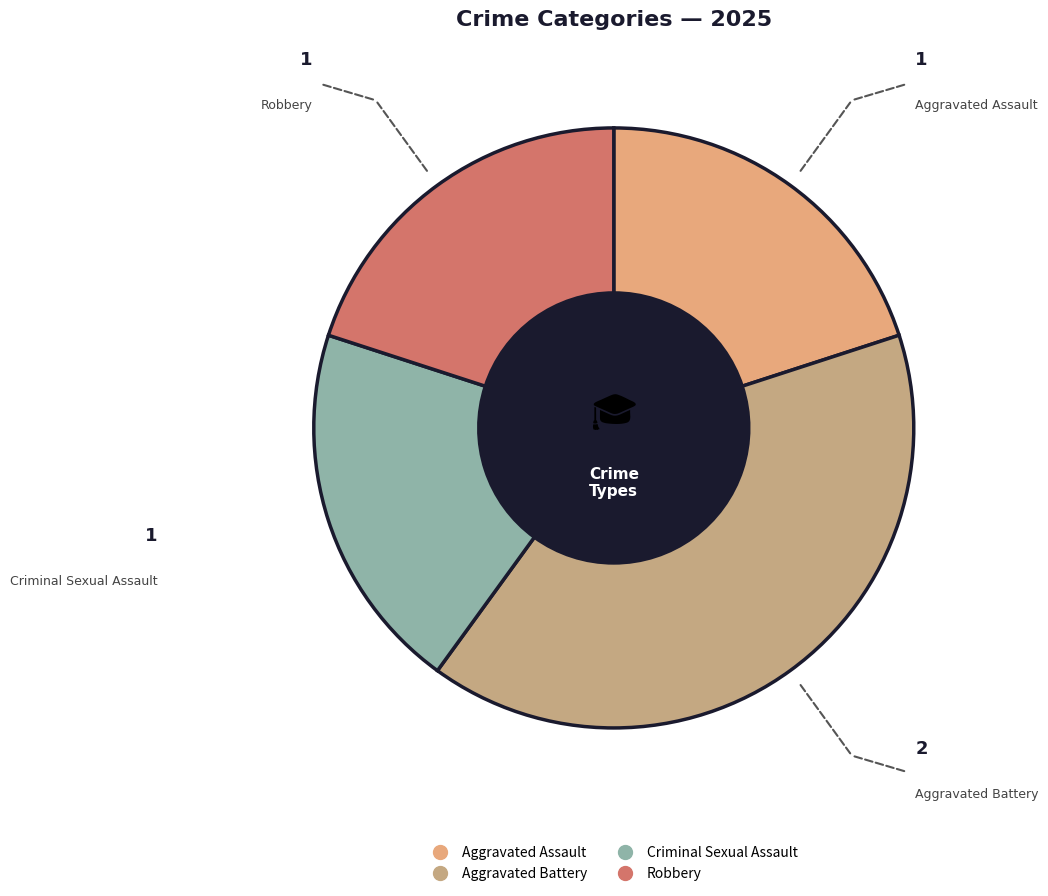

Which slice is the largest?

Aggravated Battery